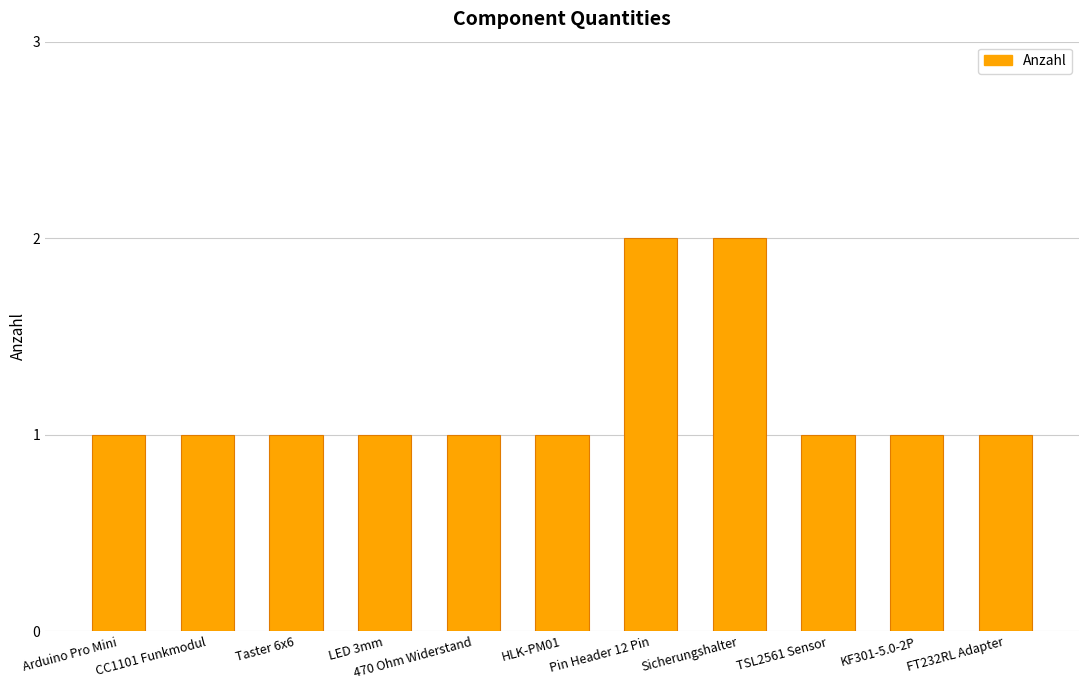

What is the sum of all values?

13